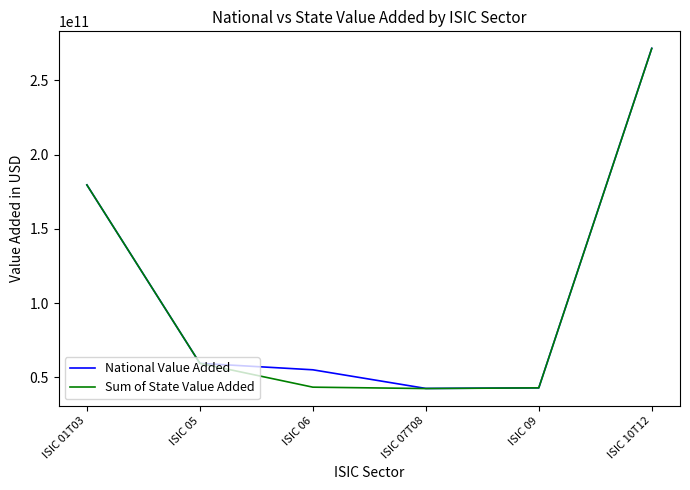

Where is Sum of State Value Added nearest to the value 156962980590?

ISIC 01T03